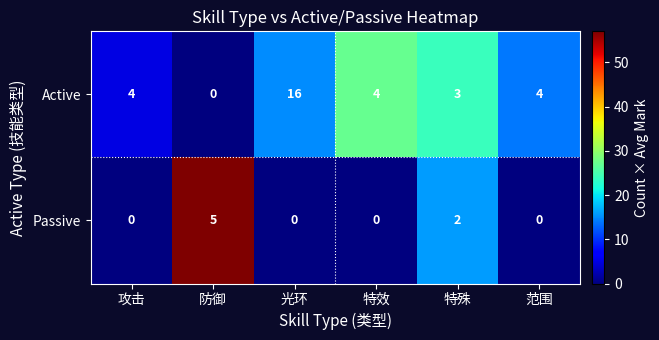

At which category is the sum across all series the highest?

光环